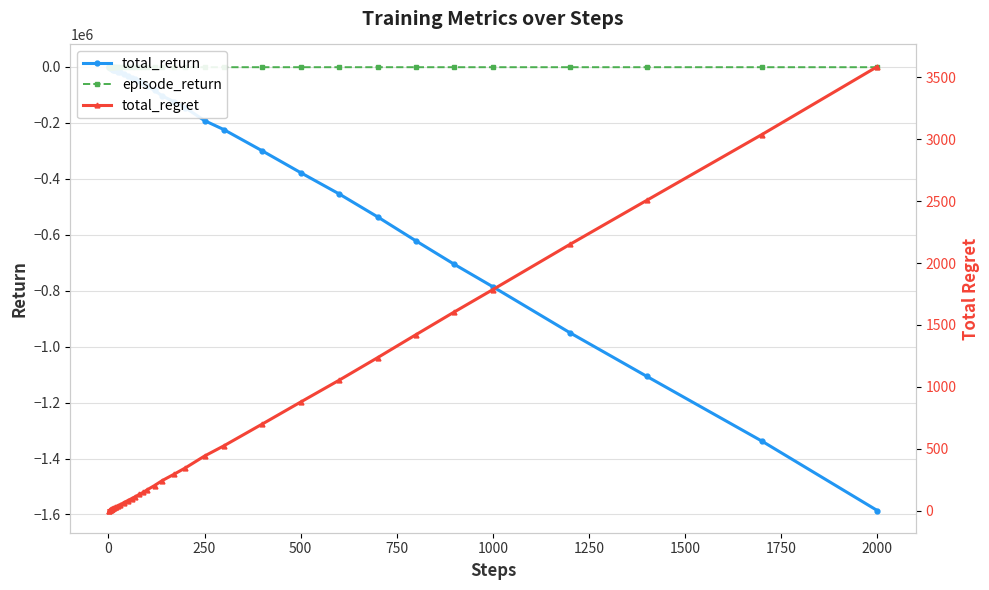

The episode_return series shows -1000 at 1000. True or false?

True